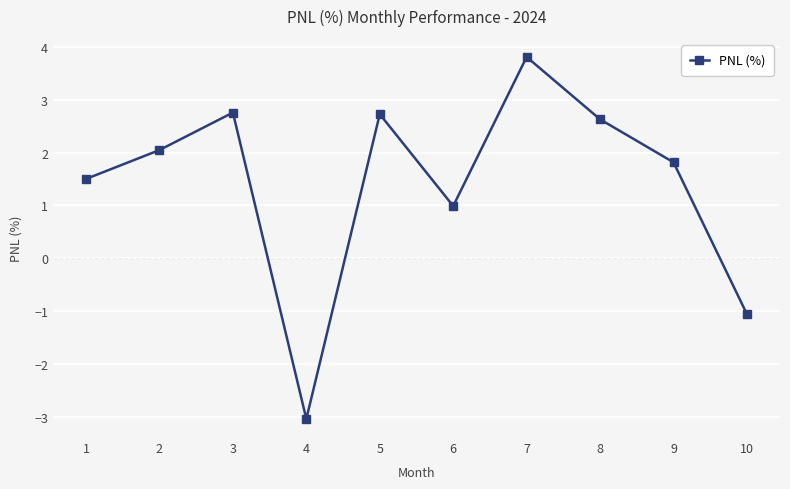

What is the change in value from 5 to 9?

-0.9